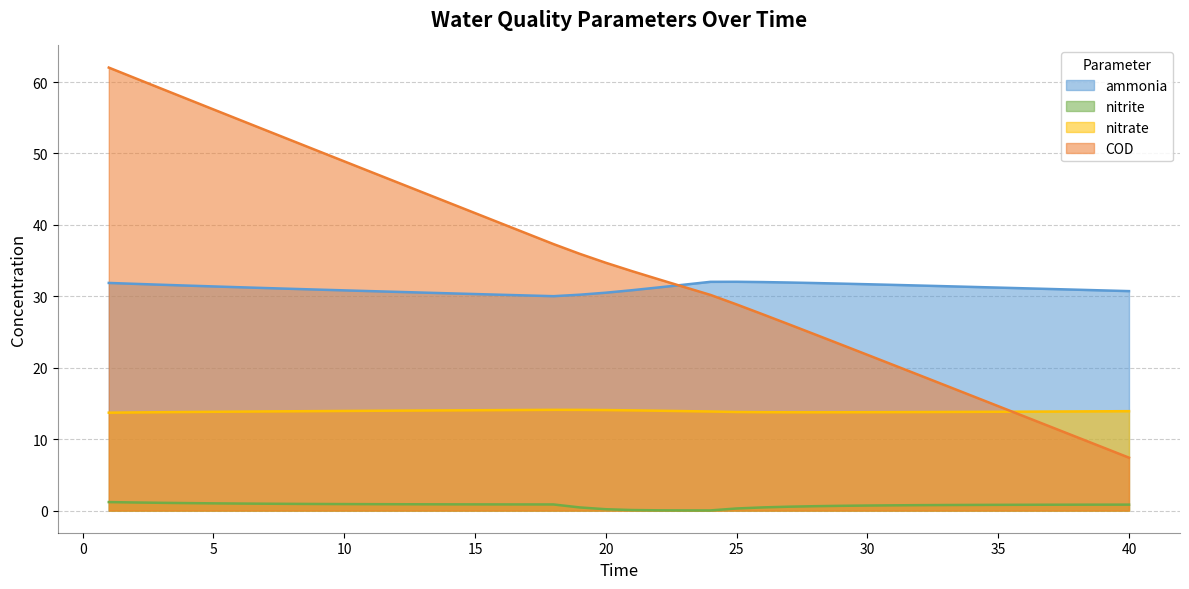

Which series has the widest spread of values?

COD